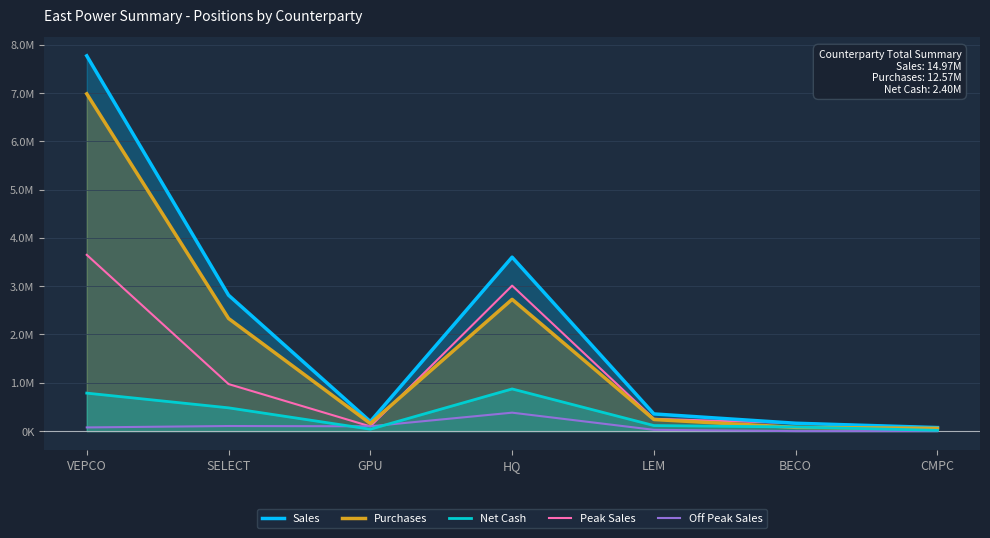

True or false: Sales has more than 1 points higher than both neighbors.

False